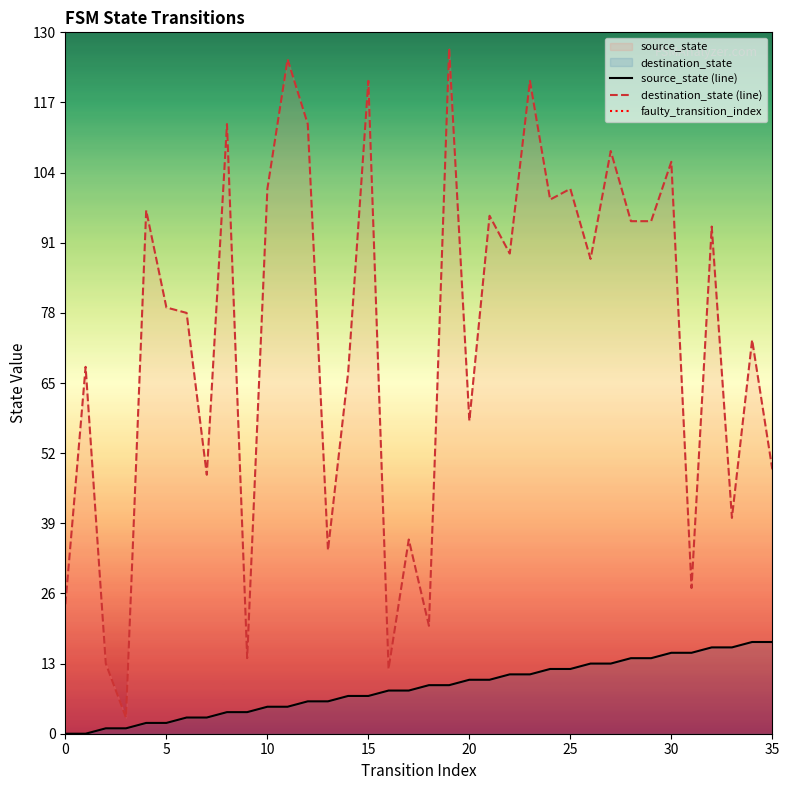

True or false: source_state and destination_state cross at least once.

False